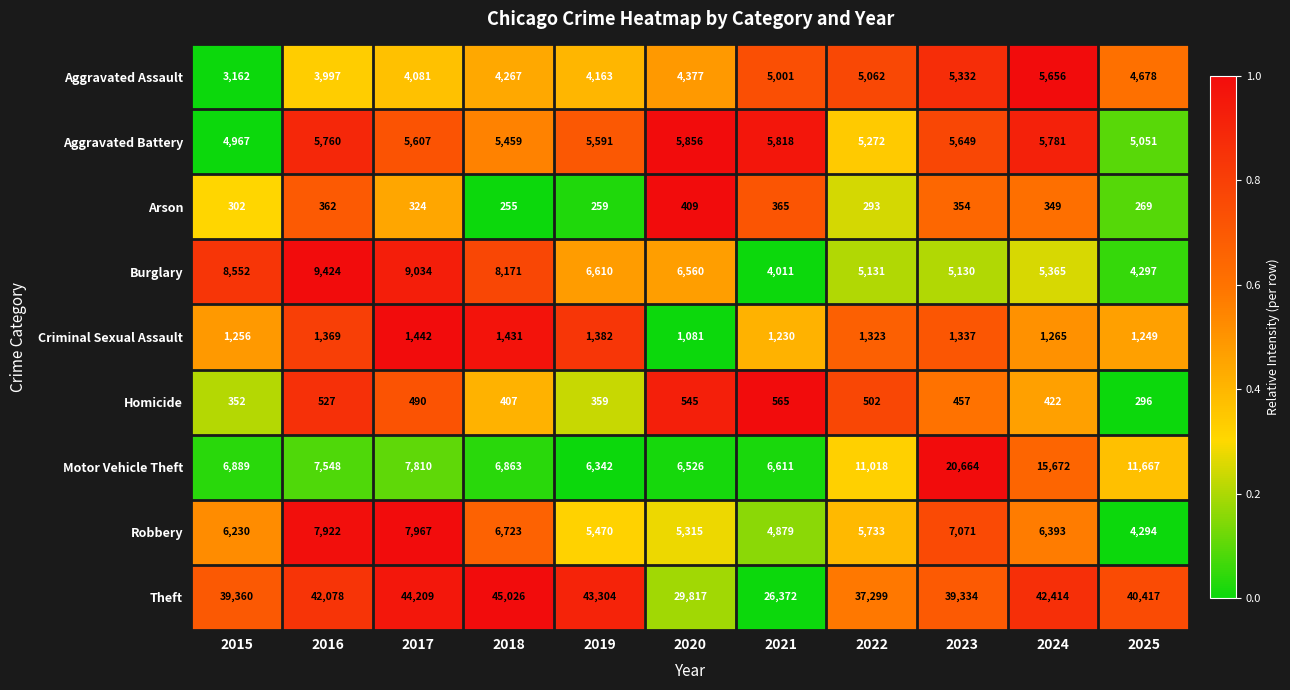

What is the average value of the Criminal Sexual Assault series?

1306